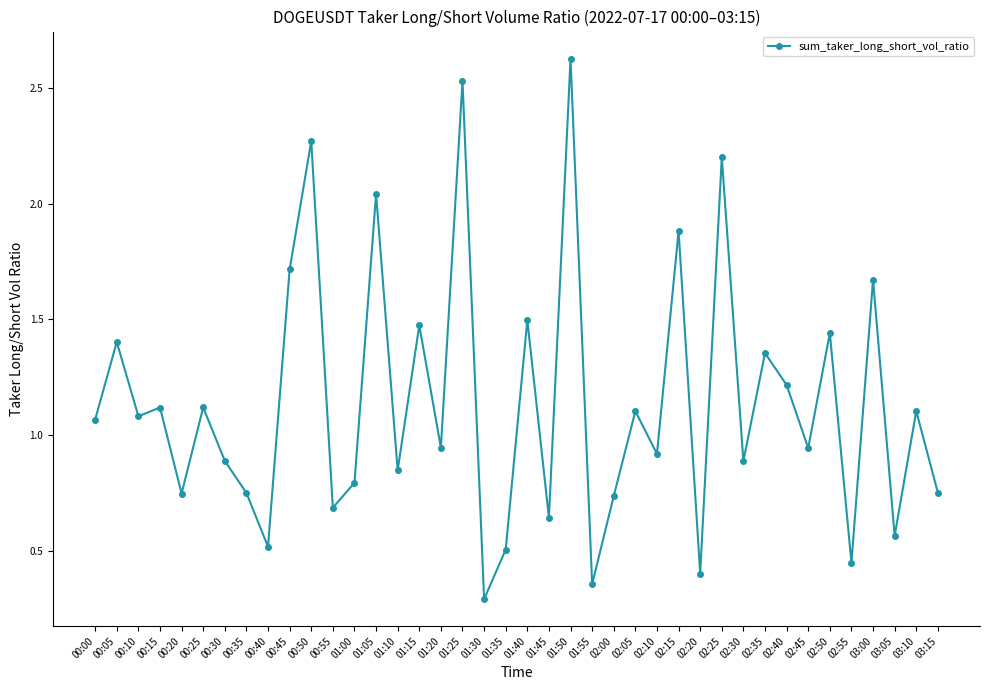

How many lines are shown in the chart?

1